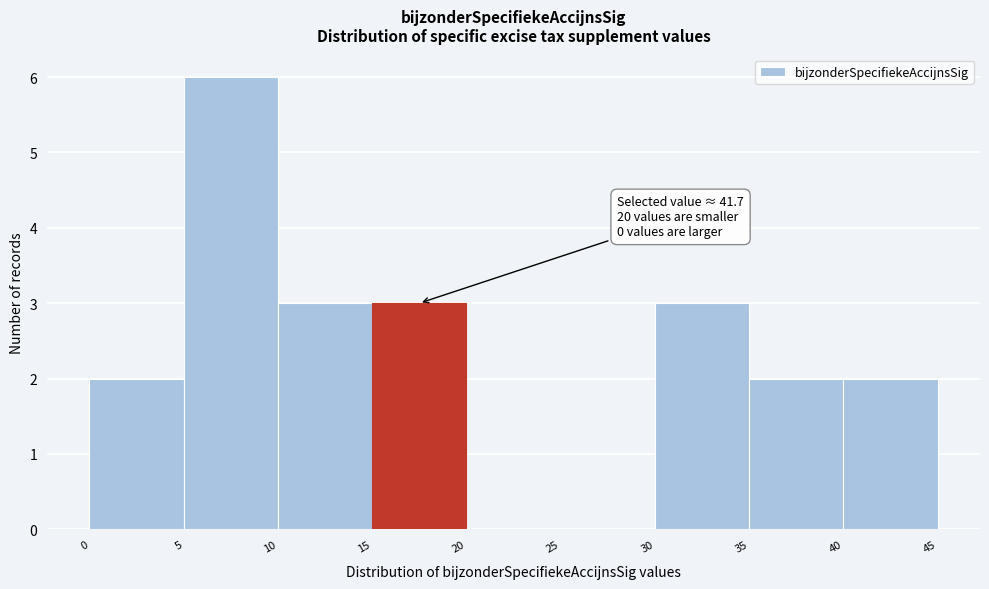

Over which range of the x-axis is the bar tallest?

5 to 10